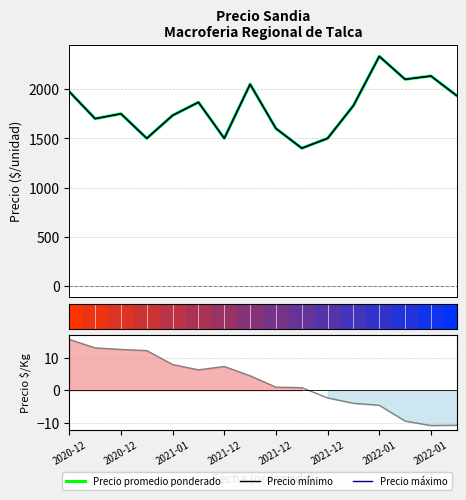

What is the maximum value shown in the chart?

2333.3